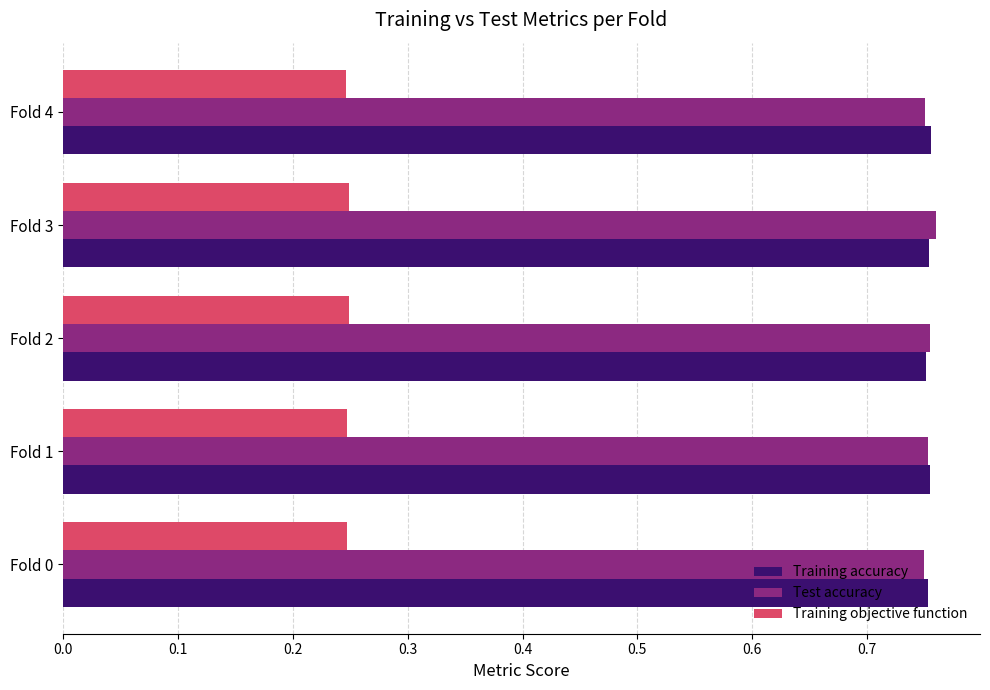

How many Test accuracy values are between 0 and 1?

5